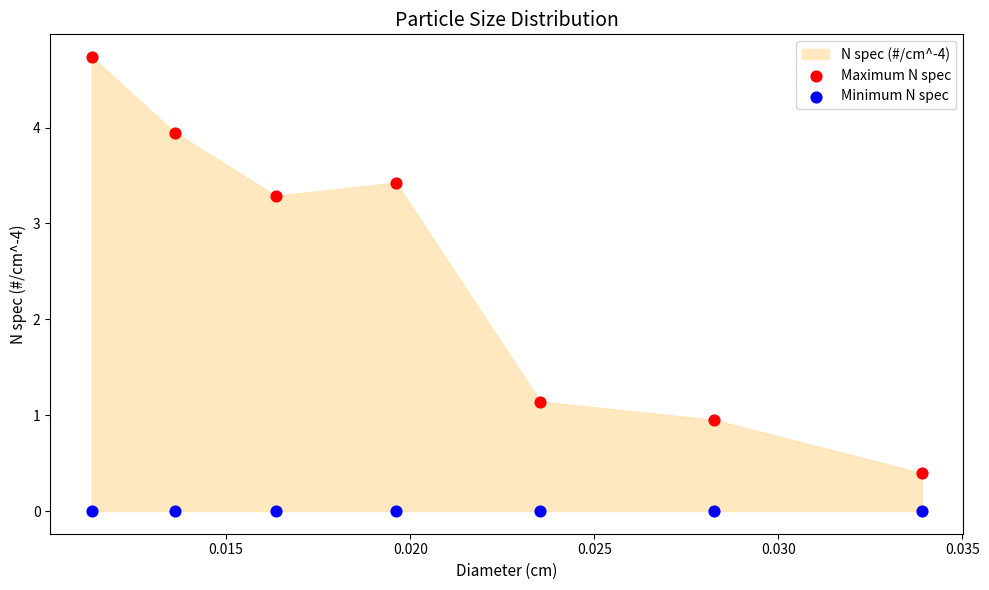

Which series contains the lowest Y value?

Minimum N spec